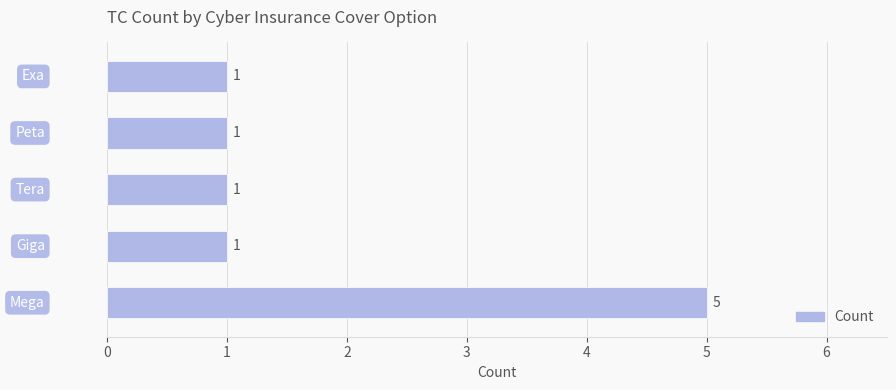

What is the maximum value shown in the chart?

5